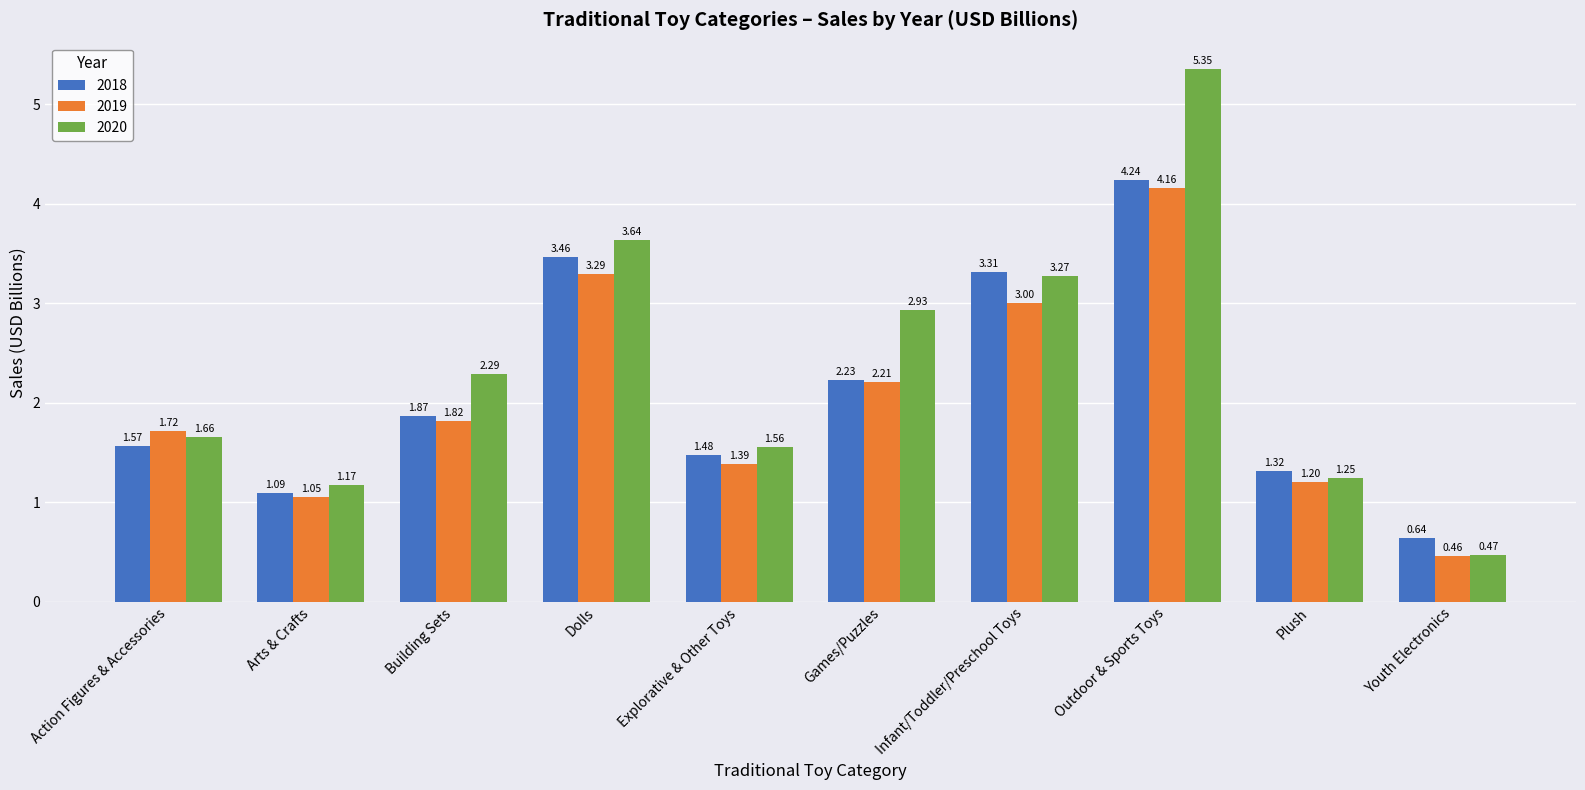

True or false: 2020 has a value of 1.2 at Arts & Crafts.

True